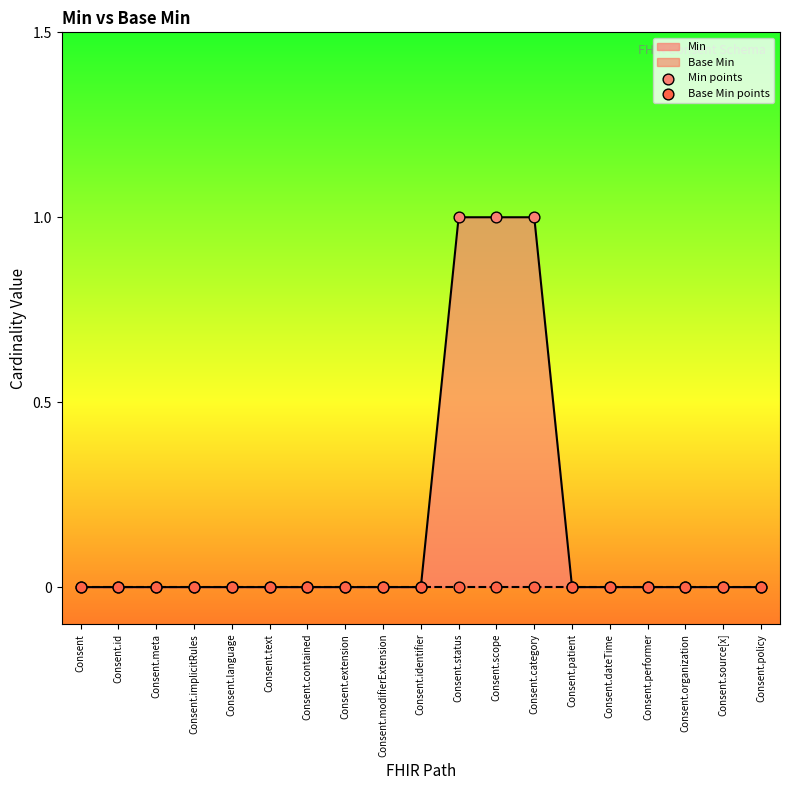

Is the value of Base Min points at Consent.language greater than the value of Min points at Consent.scope?

No